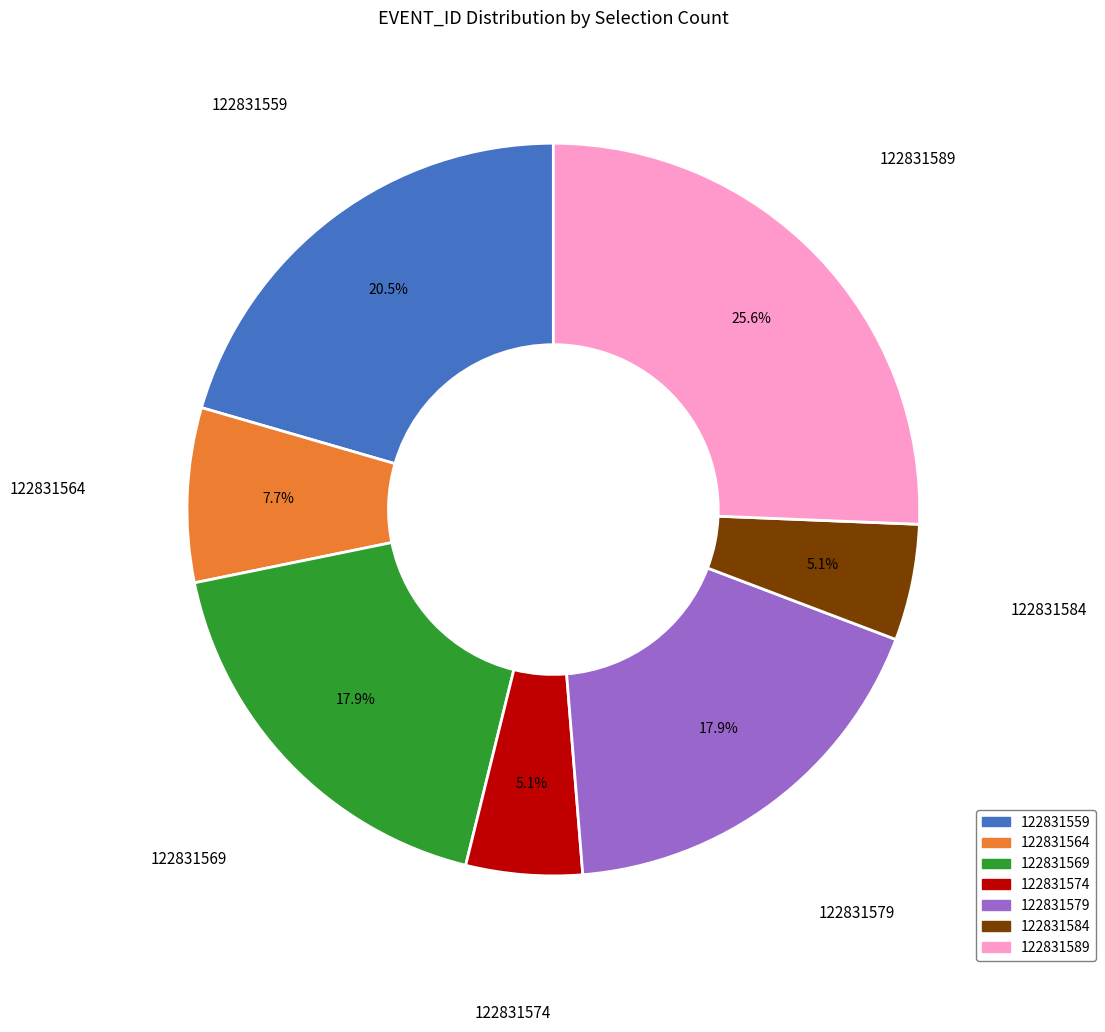

Which has a higher value, 122831589 or 122831559?

122831589